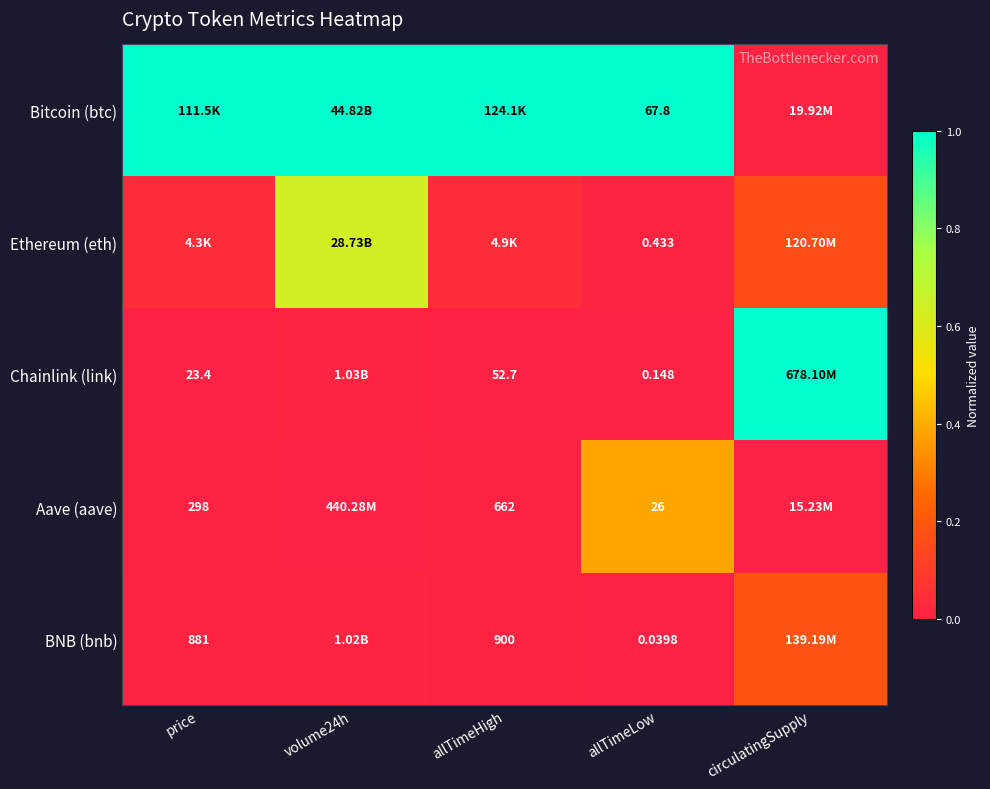

What is the greatest value displayed?

1.0